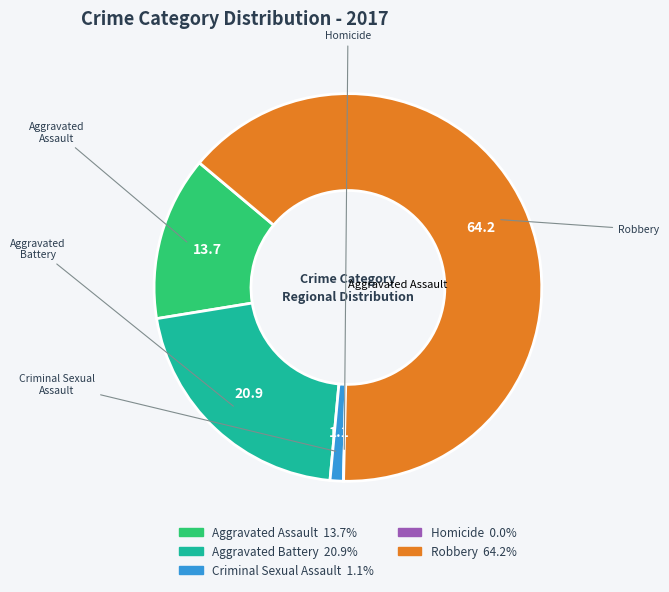

Is it true that Criminal Sexual Assault is 11% of the pie?

False